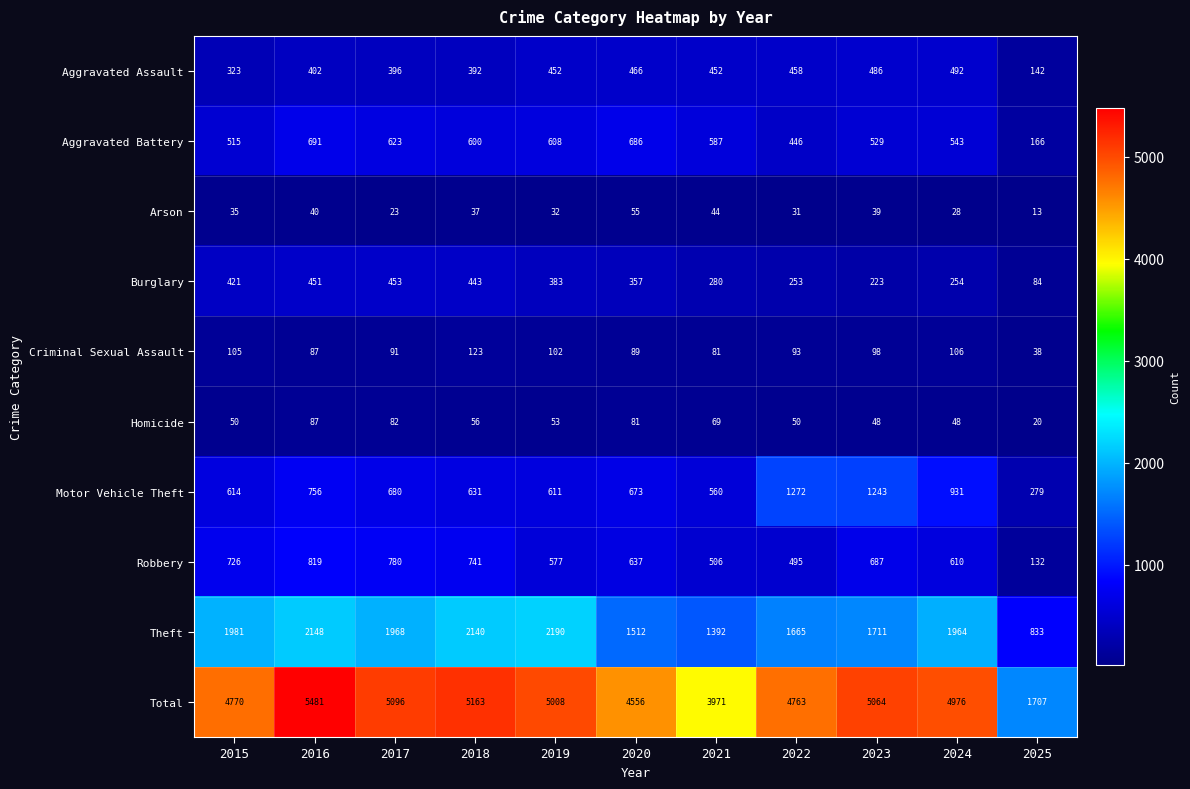

Is it true that Arson equals 21 at 2018?

False